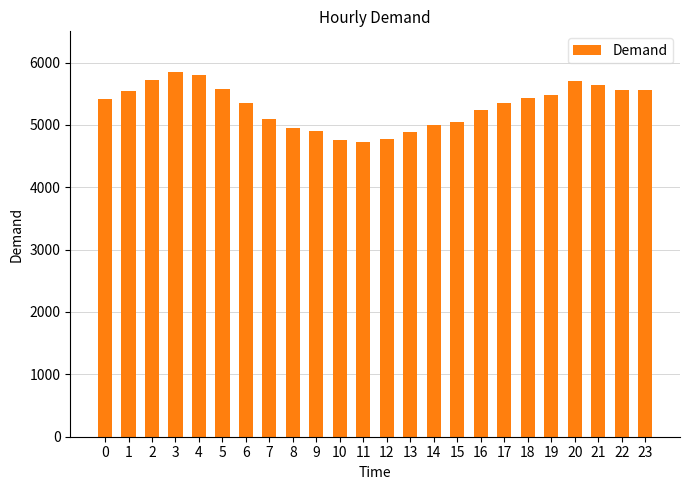

The value at 15 is 5042. True or false?

True